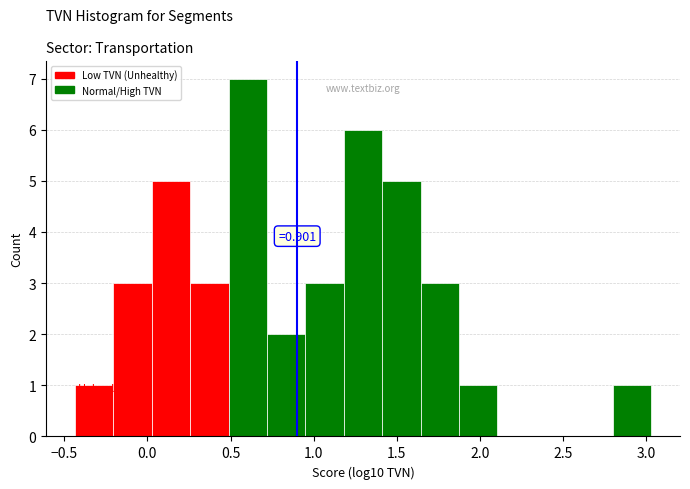

Over which range of the x-axis is the bar tallest?

0.50 to 0.70